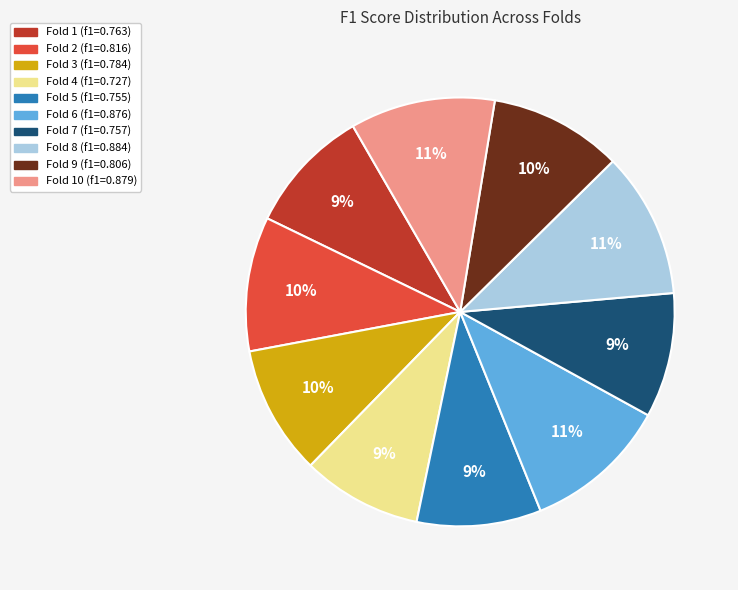

To the nearest percent, what is the average slice percentage?

10%